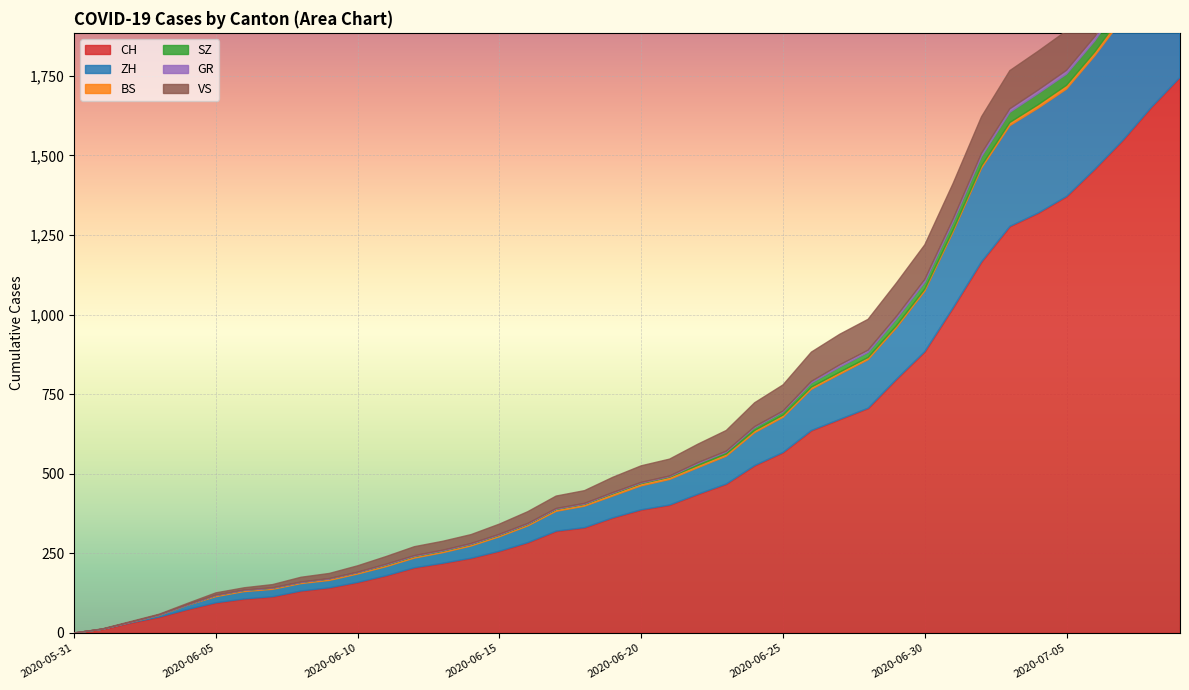

True or false: CH and VS cross at least once.

False